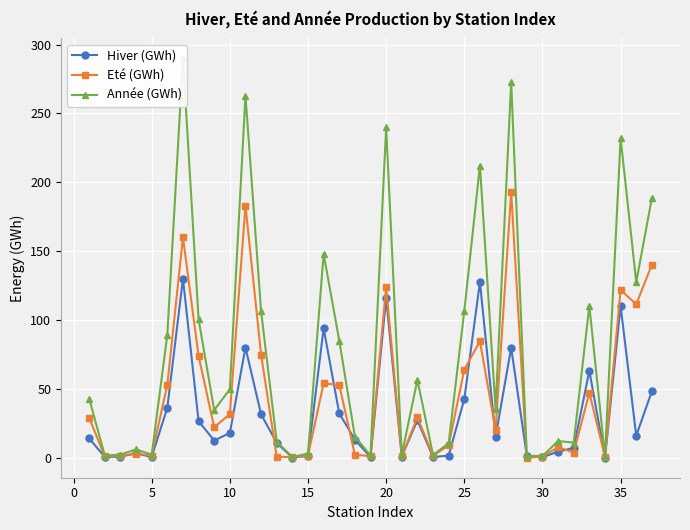

Does the chart display data point markers on the line(s)?

Yes